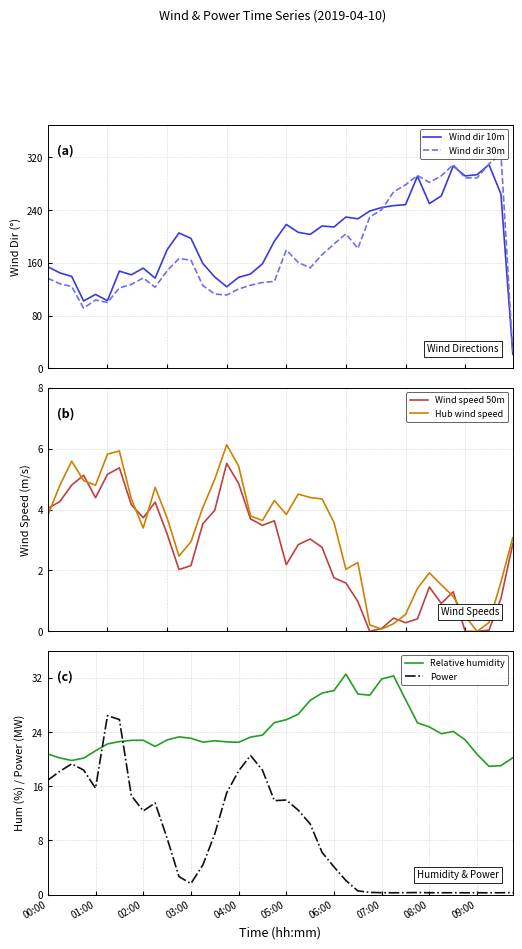

Reading left to right, what are all the values shown in this chart?

Wind dir 10m: 154.0	144.8	139.4	102.2	112.1	102.5	147.5	141.9	152.0	136.8	179.8	205.3	197.2	159.0	138.5	123.7	138.0	143.1	158.6	192.9	218.3	206.4	203.1	216.0	214.4	229.6	226.8	238.7	244.0	246.9	248.3	291.6	250.0	261.7	307.0	292.0	293.9	309.1	264.6	21.1
Wind dir 30m: 136.6	128.4	124.1	91.2	103.7	99.9	121.9	127.3	137.0	123.0	147.9	166.5	164.0	125.6	112.6	111.1	120.3	126.0	130.1	131.8	179.6	160.6	152.3	172.5	188.4	204.1	181.8	229.6	240.7	267.9	278.4	292.6	282.0	292.1	309.1	289.1	289.0	310.0	326.5	22.4
Wind speed 50m: 4.0	4.3	4.8	5.1	4.4	5.2	5.4	4.2	3.7	4.2	3.2	2.0	2.2	3.5	4.0	5.5	4.9	3.7	3.5	3.6	2.2	2.8	3.0	2.8	1.8	1.6	1.0	0.0	0.1	0.4	0.3	0.4	1.5	0.9	1.3	0.0	0.0	0.0	1.1	2.9
Hub wind speed: 3.8	4.8	5.6	5.0	4.8	5.8	5.9	4.4	3.4	4.7	3.7	2.5	2.9	4.1	5.0	6.1	5.4	3.8	3.6	4.3	3.8	4.5	4.4	4.3	3.6	2.0	2.3	0.2	0.1	0.3	0.6	1.4	1.9	1.5	1.1	0.5	0.0	0.3	1.6	3.1
Relative humidity: 20.8	20.2	19.8	20.2	21.2	22.3	22.6	22.8	22.8	21.9	22.8	23.3	23.1	22.5	22.7	22.6	22.5	23.3	23.6	25.4	25.8	26.6	28.7	29.8	30.1	32.6	29.6	29.5	31.8	32.3	28.8	25.4	24.8	23.8	24.1	22.9	20.7	19.0	19.0	20.2
Power: 16.9	18.2	19.3	18.4	15.7	26.4	25.9	14.6	12.4	13.5	8.3	2.6	1.6	4.4	9.0	15.0	18.3	20.5	18.4	13.9	14.0	12.5	10.4	6.2	4.1	2.1	0.5	0.3	0.3	0.3	0.3	0.3	0.3	0.3	0.3	0.3	0.3	0.3	0.3	0.3